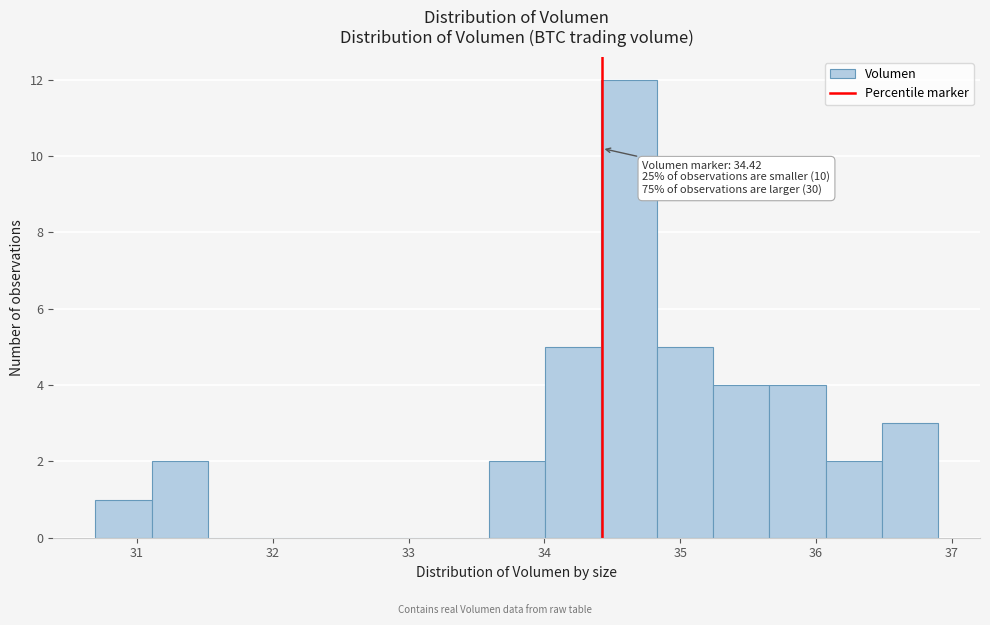

Which range on the x-axis has the tallest bar?

34.4 to 34.8